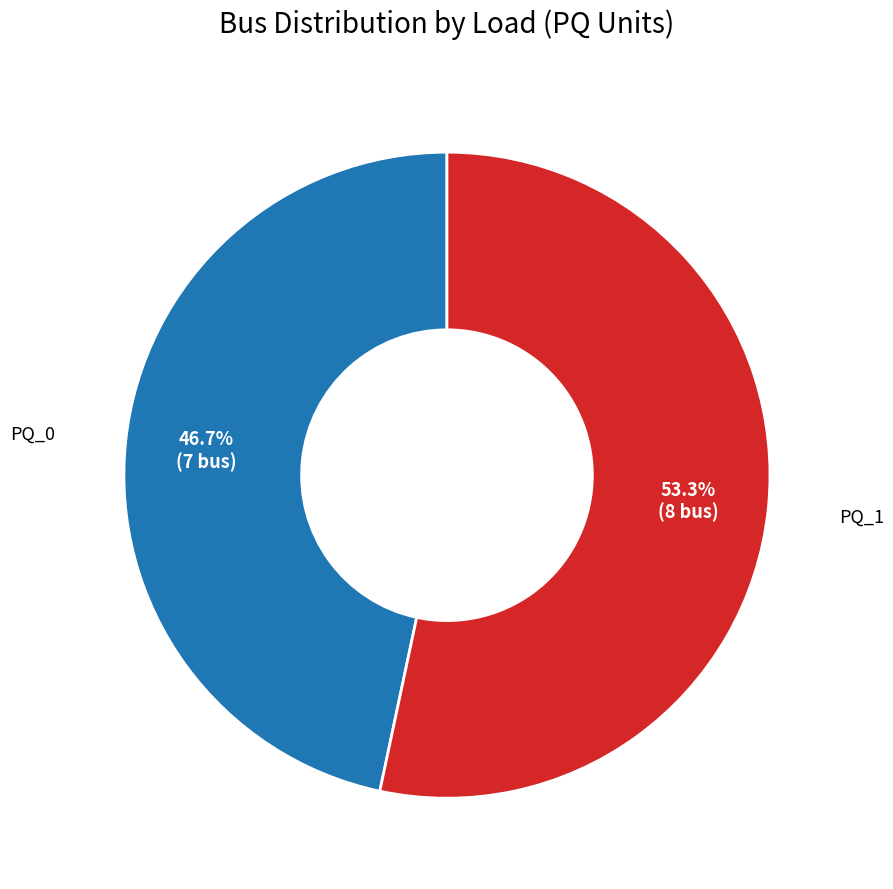

Does any single category account for the majority?

Yes